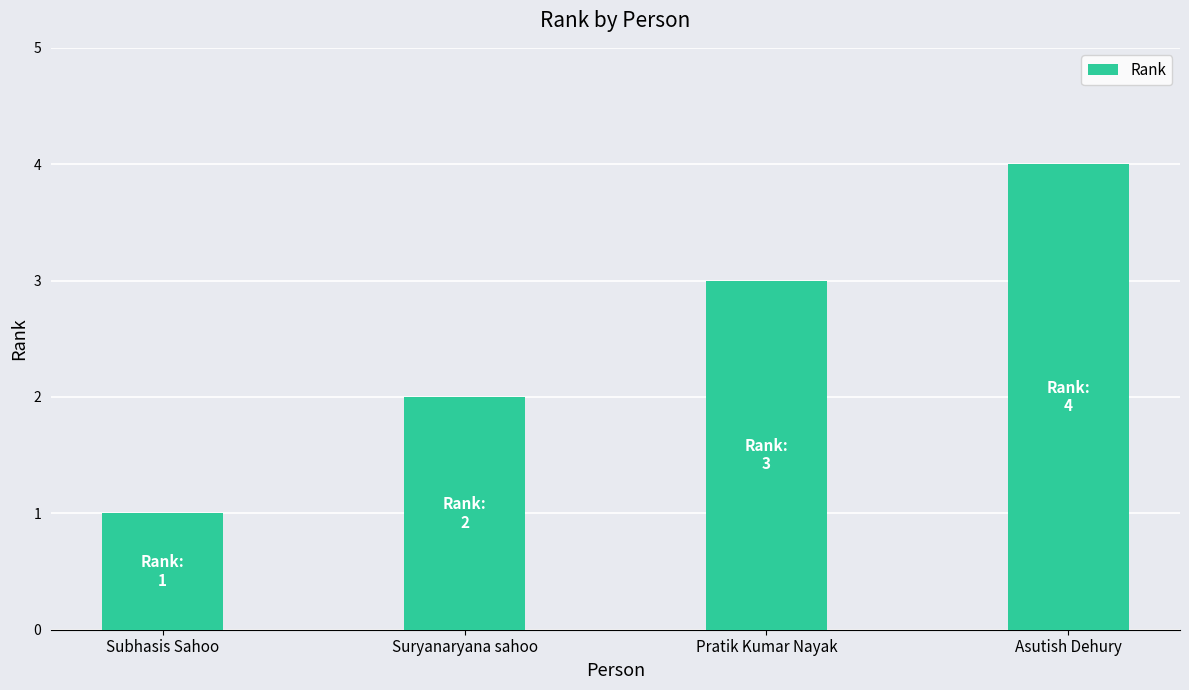

Is it true that the value at Suryanaryana sahoo is 1?

False